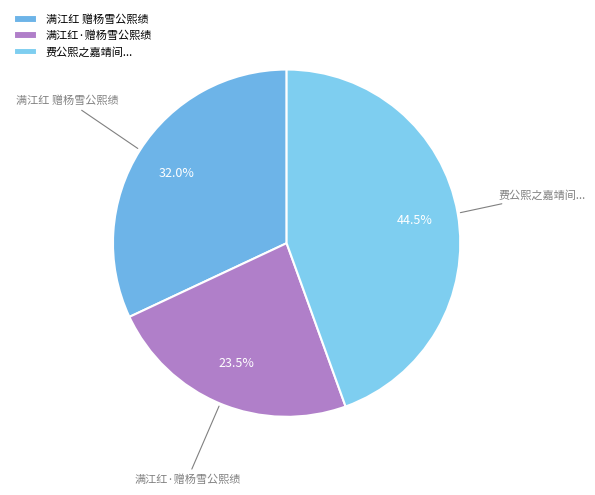

What is the smallest slice in the pie chart?

满江红·赠杨雪公熙绩